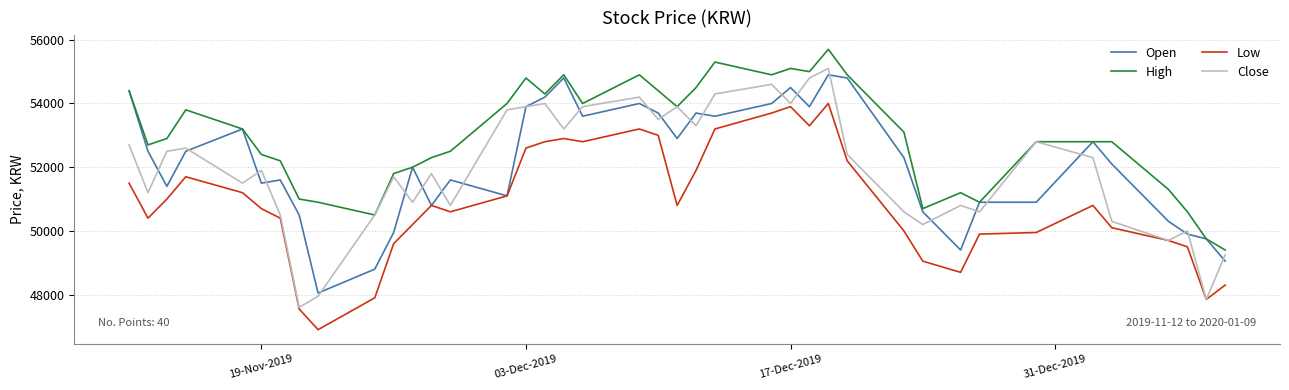

Which series has the largest total across all categories?

High